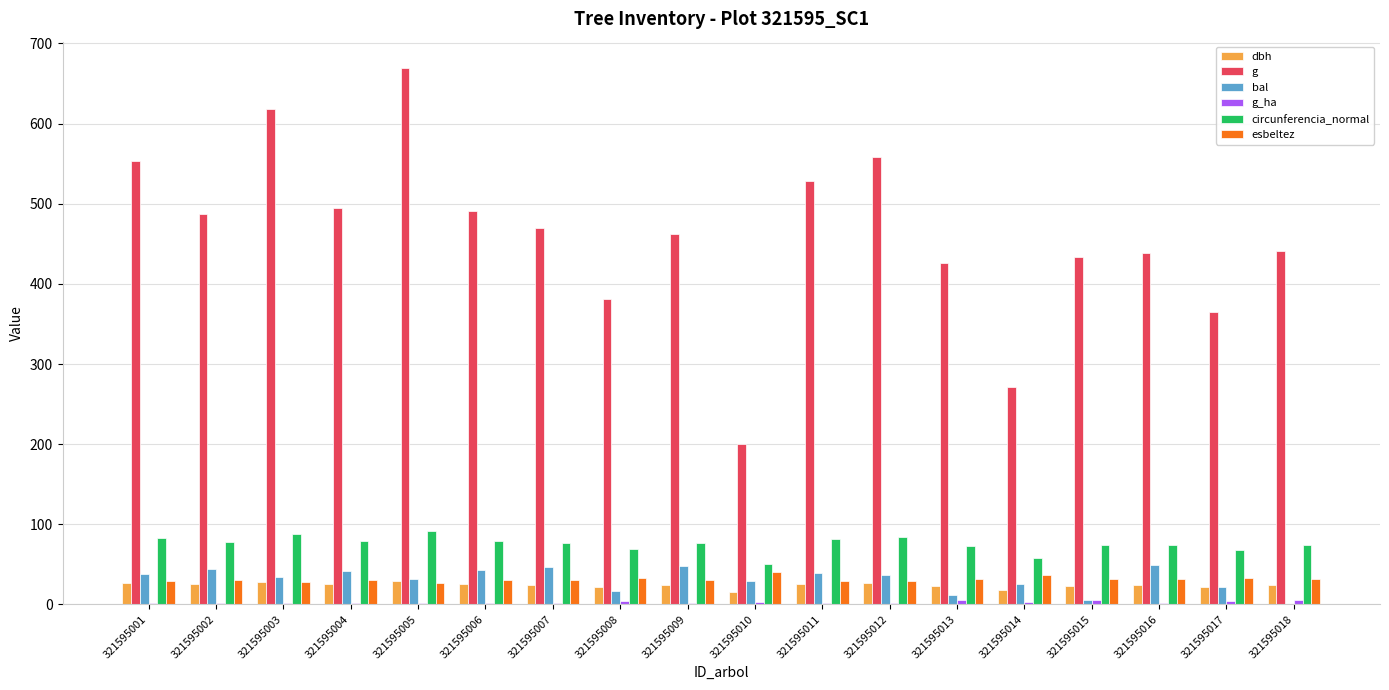

Count the number of data series in this chart.

6